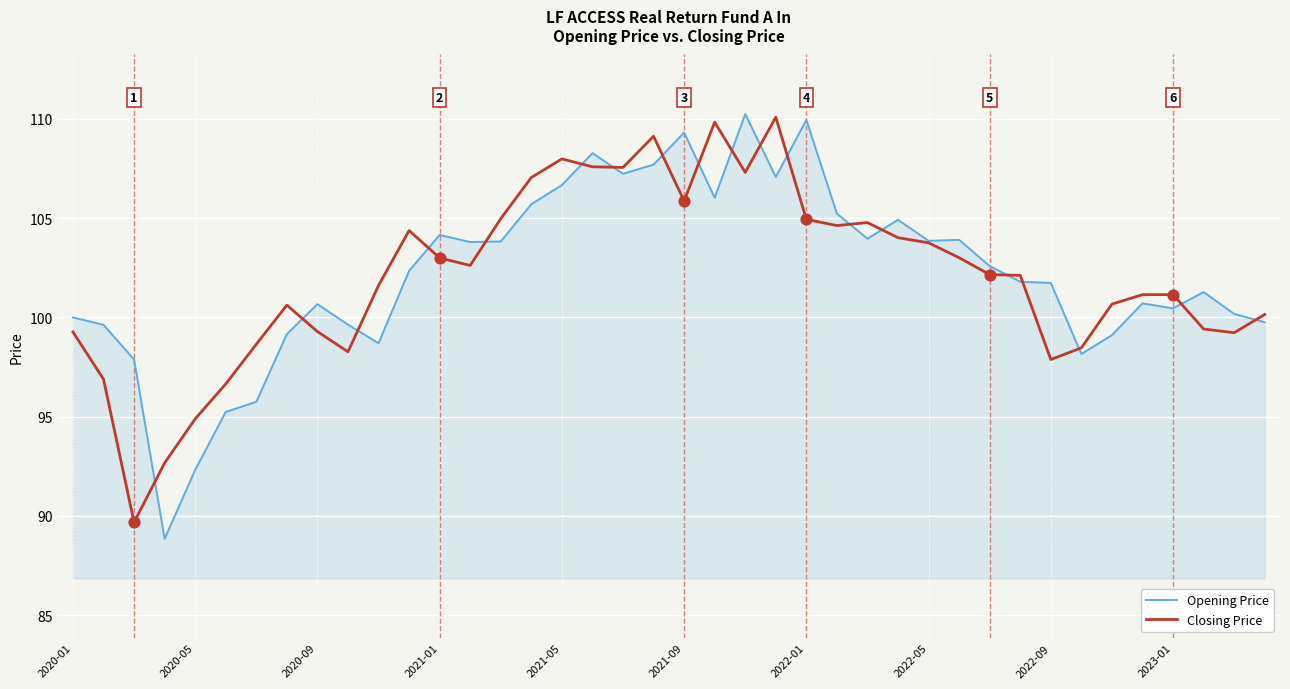

What is the lowest value of the Opening Price series?

88.8